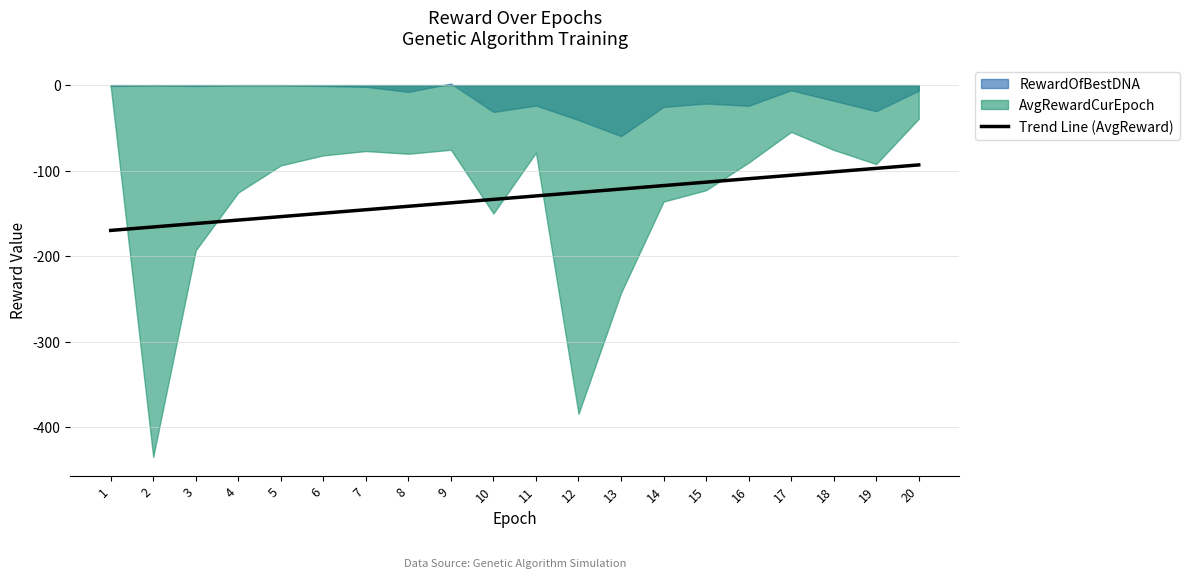

What is the difference between the values at 19 and 7?

48.4